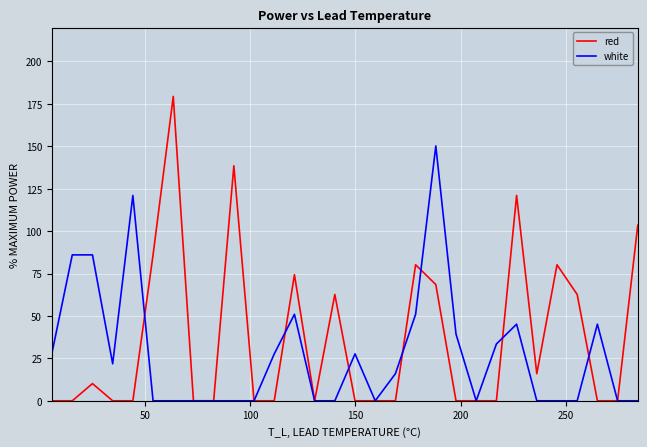

What is the average value of the white series?

27.6